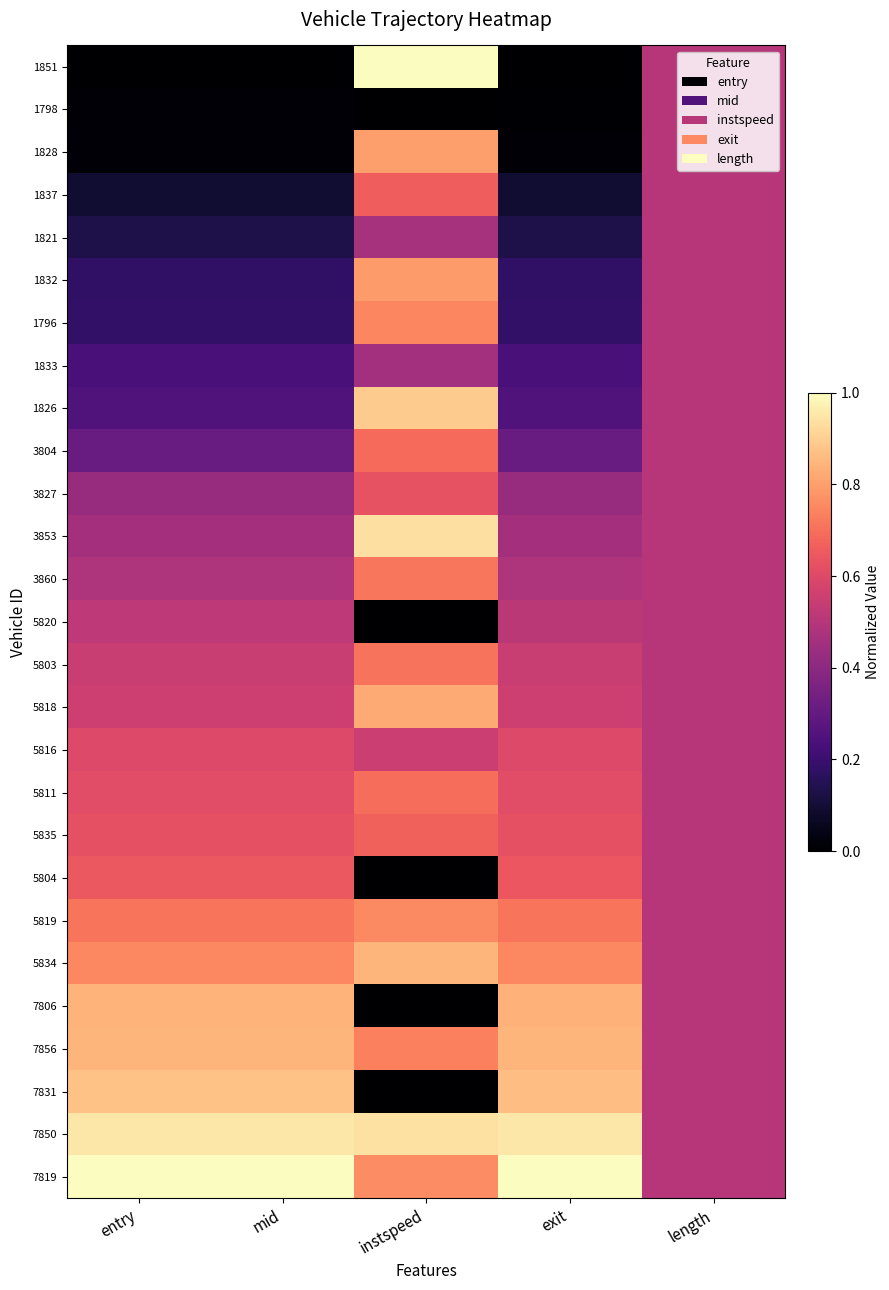

Reading left to right, extract all data points from this chart.

1851: entry=0.0	mid=0.0	instspeed=1.0	exit=0.0	length=0.5
1798: entry=0.0	mid=0.0	instspeed=0.0	exit=0.0	length=0.5
1828: entry=0.0	mid=0.0	instspeed=0.8	exit=0.0	length=0.5
1837: entry=0.1	mid=0.1	instspeed=0.7	exit=0.1	length=0.5
1821: entry=0.1	mid=0.1	instspeed=0.5	exit=0.1	length=0.5
1832: entry=0.2	mid=0.2	instspeed=0.8	exit=0.2	length=0.5
1796: entry=0.2	mid=0.2	instspeed=0.7	exit=0.2	length=0.5
1833: entry=0.2	mid=0.2	instspeed=0.5	exit=0.2	length=0.5
1826: entry=0.3	mid=0.3	instspeed=0.9	exit=0.3	length=0.5
3804: entry=0.3	mid=0.3	instspeed=0.7	exit=0.3	length=0.5
3827: entry=0.4	mid=0.4	instspeed=0.6	exit=0.4	length=0.5
3853: entry=0.5	mid=0.5	instspeed=0.9	exit=0.5	length=0.5
3860: entry=0.5	mid=0.5	instspeed=0.7	exit=0.5	length=0.5
5820: entry=0.5	mid=0.5	instspeed=0.0	exit=0.5	length=0.5
5803: entry=0.5	mid=0.5	instspeed=0.7	exit=0.5	length=0.5
5818: entry=0.6	mid=0.6	instspeed=0.8	exit=0.6	length=0.5
5816: entry=0.6	mid=0.6	instspeed=0.6	exit=0.6	length=0.5
5811: entry=0.6	mid=0.6	instspeed=0.7	exit=0.6	length=0.5
5835: entry=0.6	mid=0.6	instspeed=0.7	exit=0.6	length=0.5
5804: entry=0.6	mid=0.6	instspeed=0.0	exit=0.6	length=0.5
5819: entry=0.7	mid=0.7	instspeed=0.8	exit=0.7	length=0.5
5834: entry=0.8	mid=0.8	instspeed=0.8	exit=0.8	length=0.5
7806: entry=0.8	mid=0.8	instspeed=0.0	exit=0.8	length=0.5
7856: entry=0.8	mid=0.8	instspeed=0.7	exit=0.8	length=0.5
7831: entry=0.9	mid=0.9	instspeed=0.0	exit=0.9	length=0.5
7850: entry=1.0	mid=1.0	instspeed=0.9	exit=1.0	length=0.5
7819: entry=1.0	mid=1.0	instspeed=0.8	exit=1.0	length=0.5